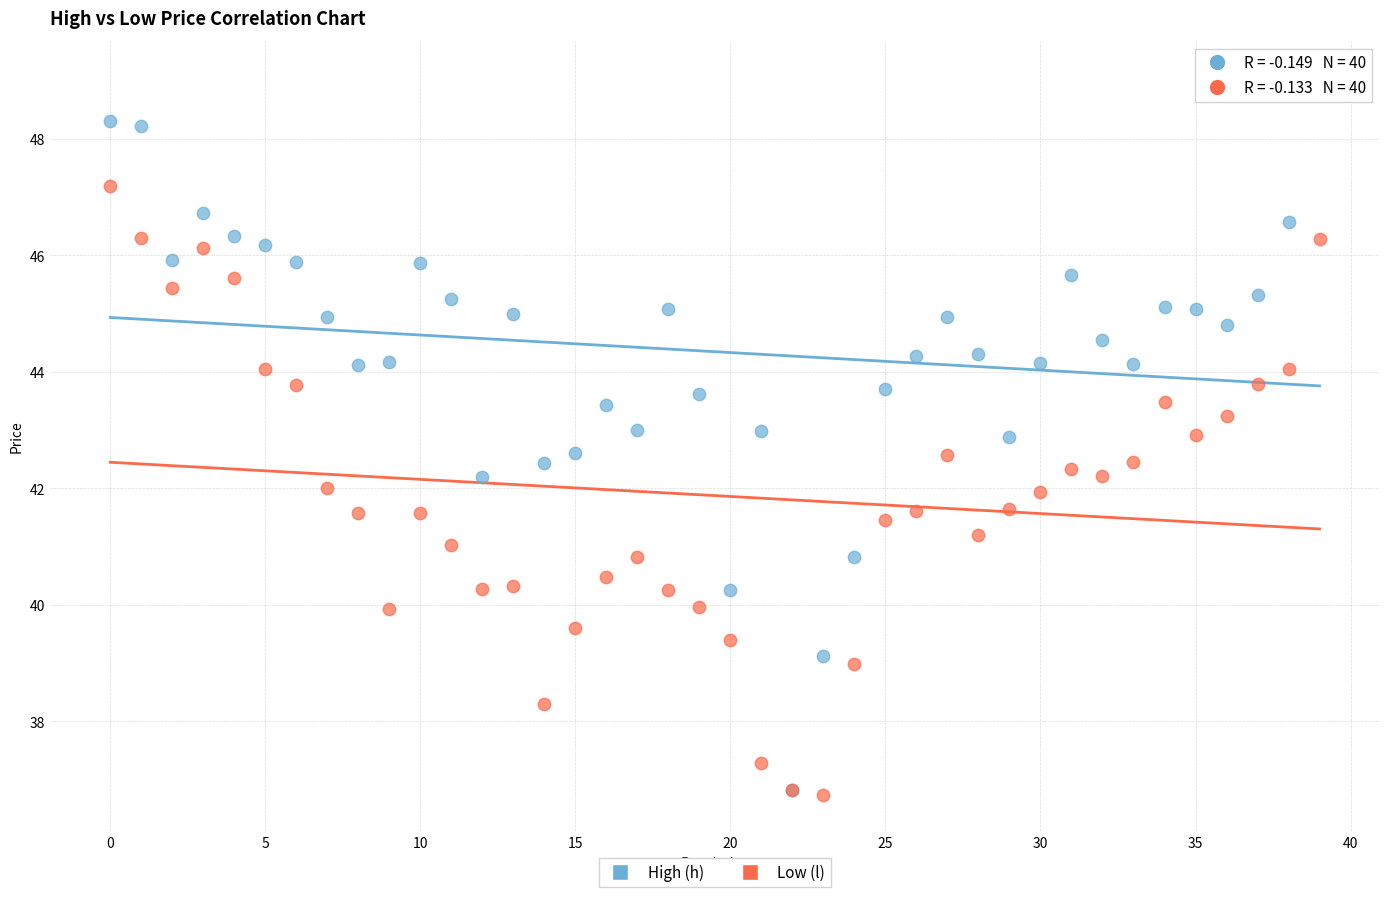

What are all the series names shown in the legend?

High (h), Low (l)